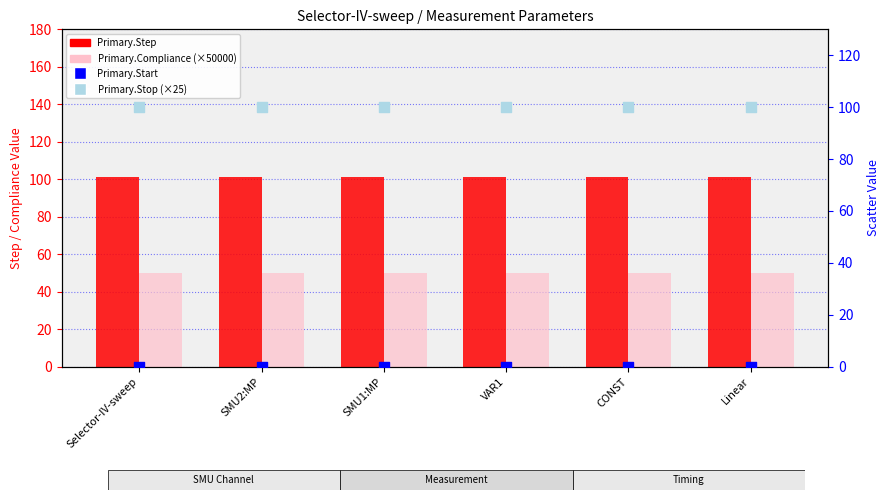

Is the value of Primary.Start at SMU1:MP greater than the value of Primary.Step at SMU1:MP?

No